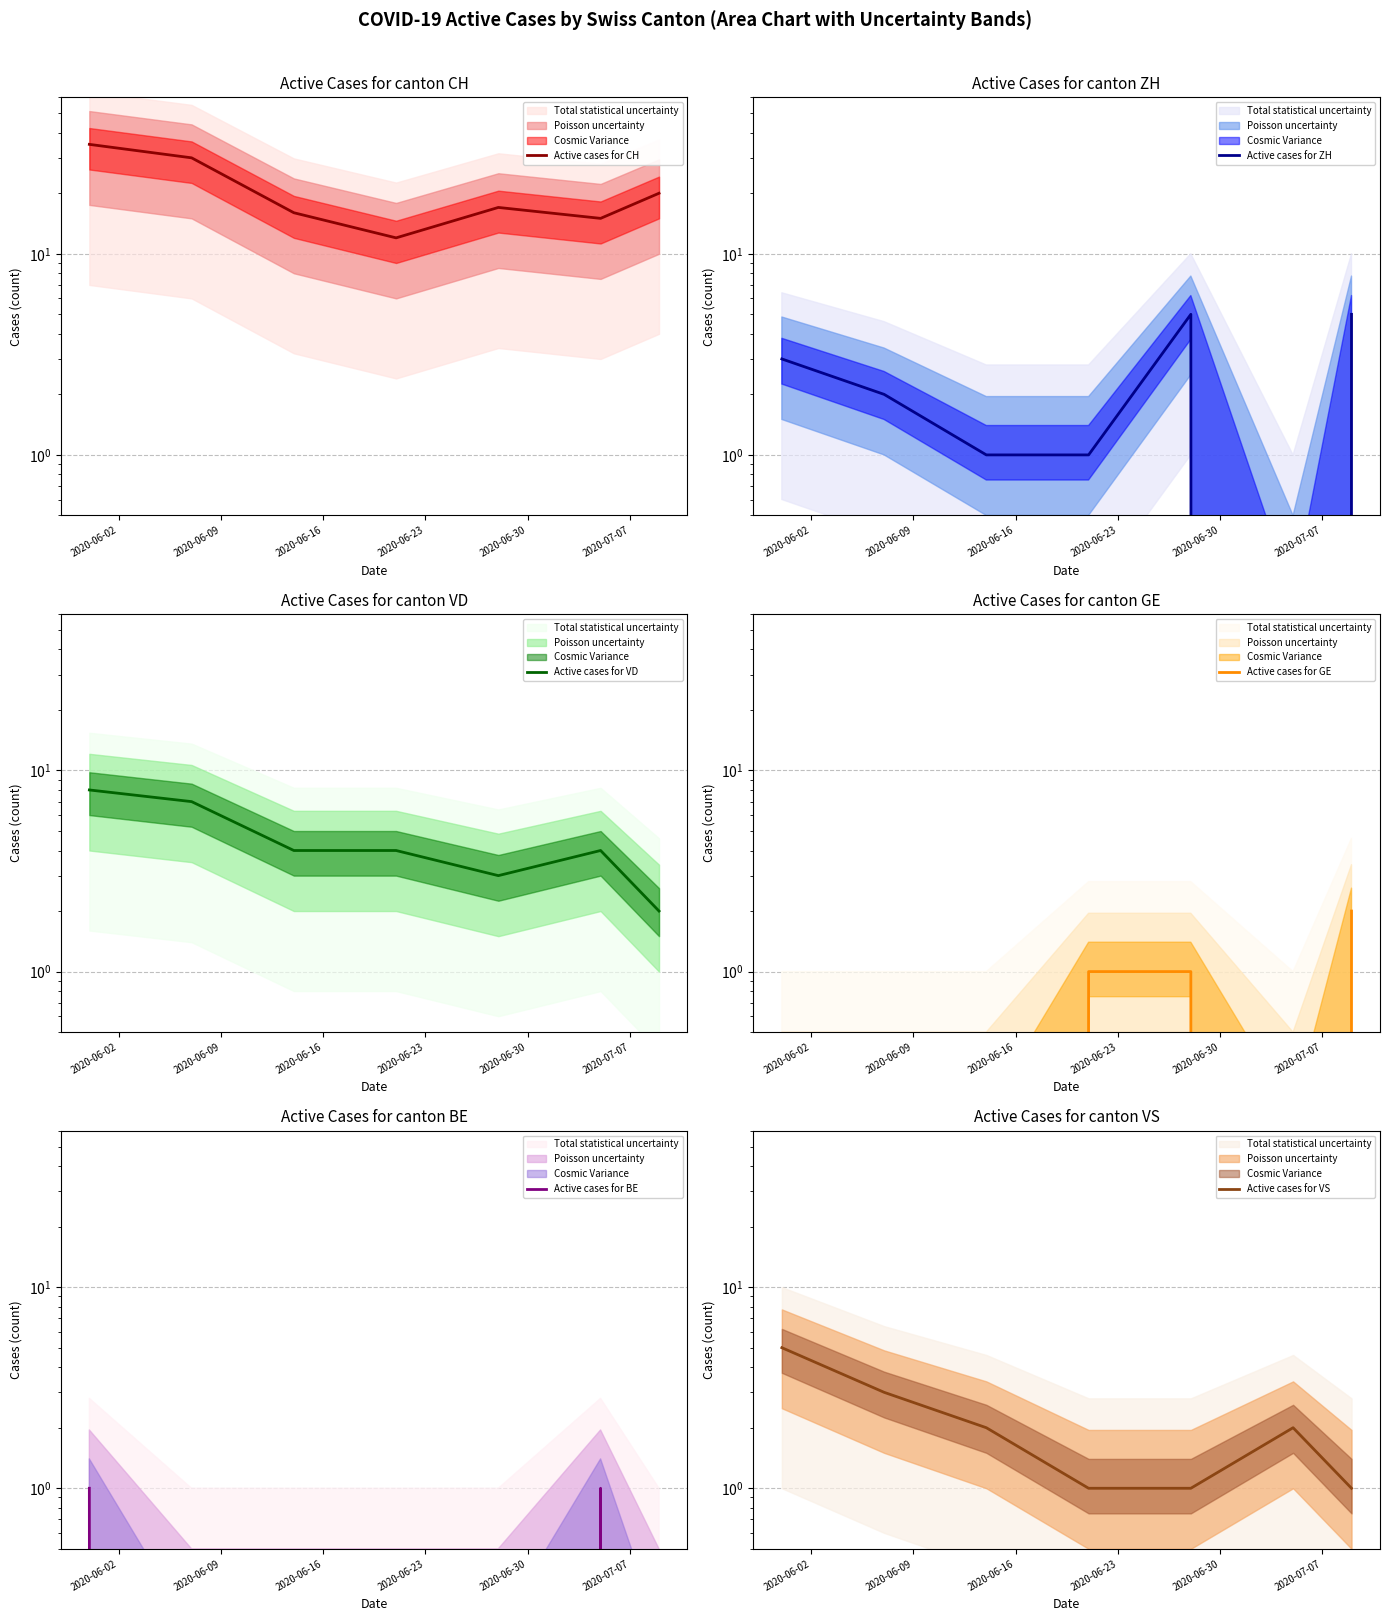

Count the Active cases for VS values in the range 1 to 3.

6